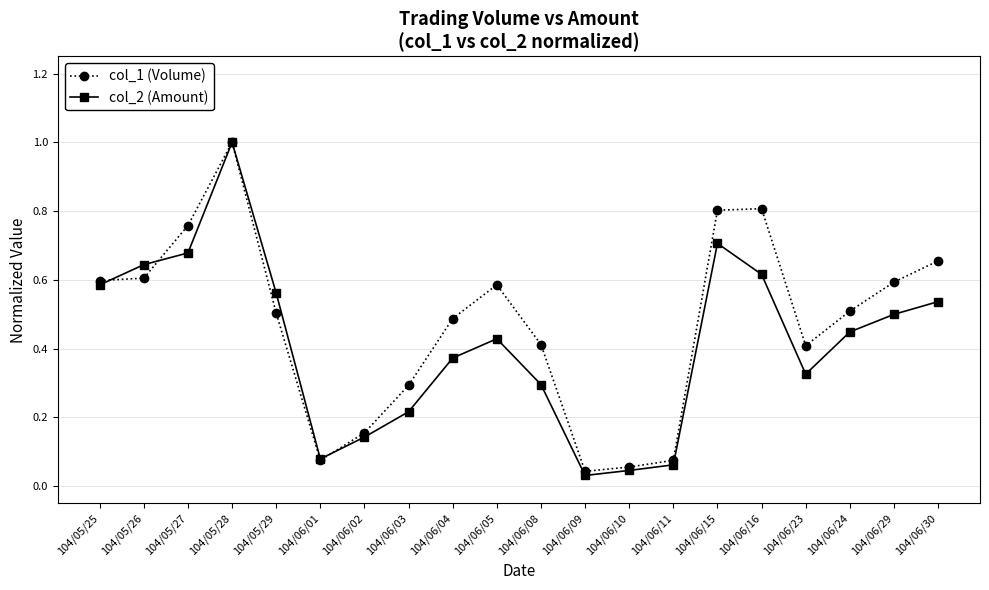

At how many categories does at least one series exceed 0?

20